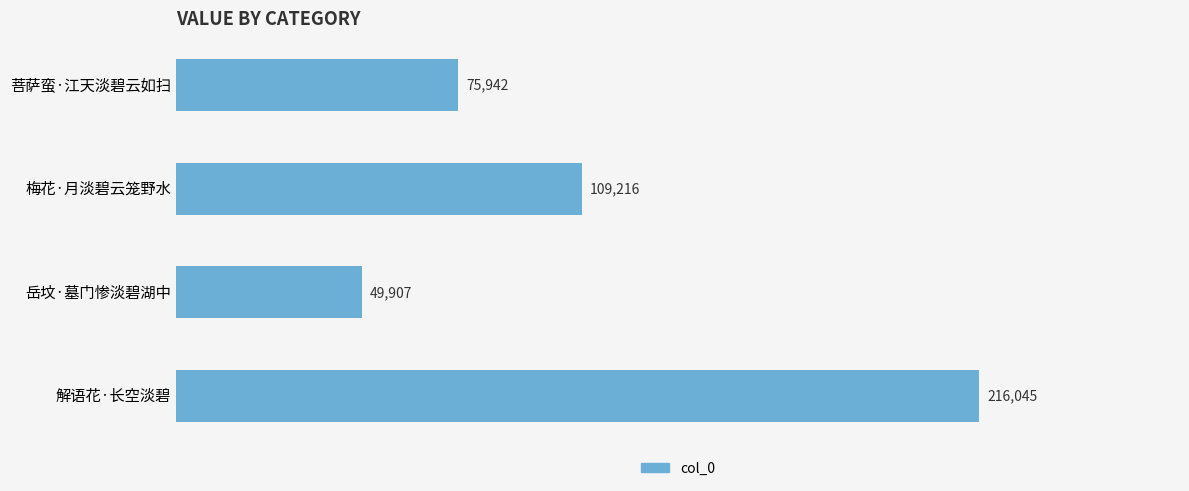

What is the maximum value shown in the chart?

216045